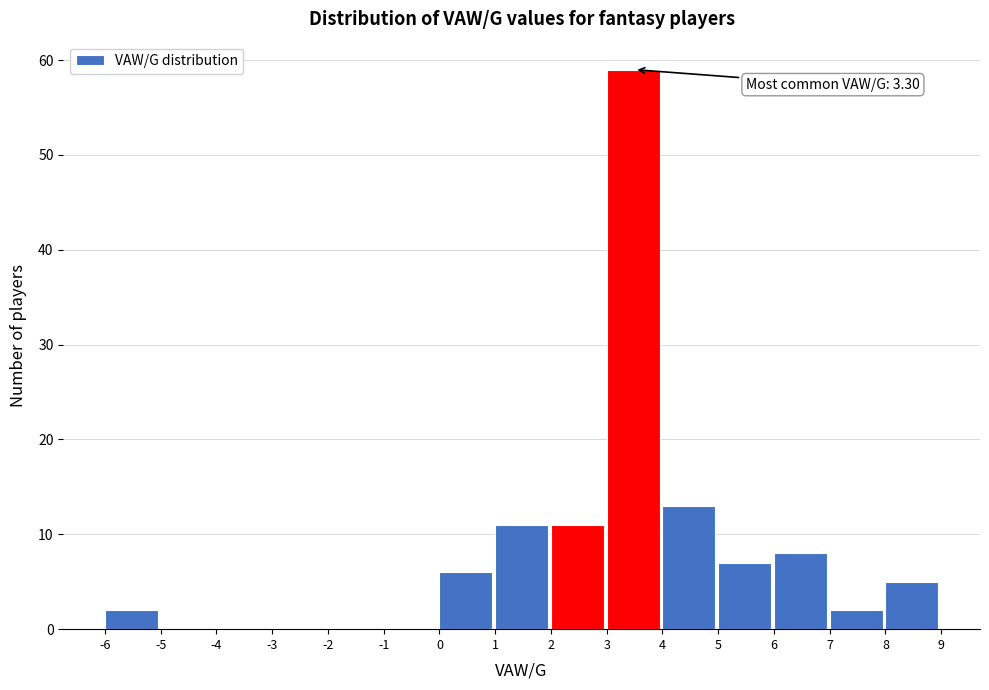

Over which range of the x-axis is the bar tallest?

3 to 4